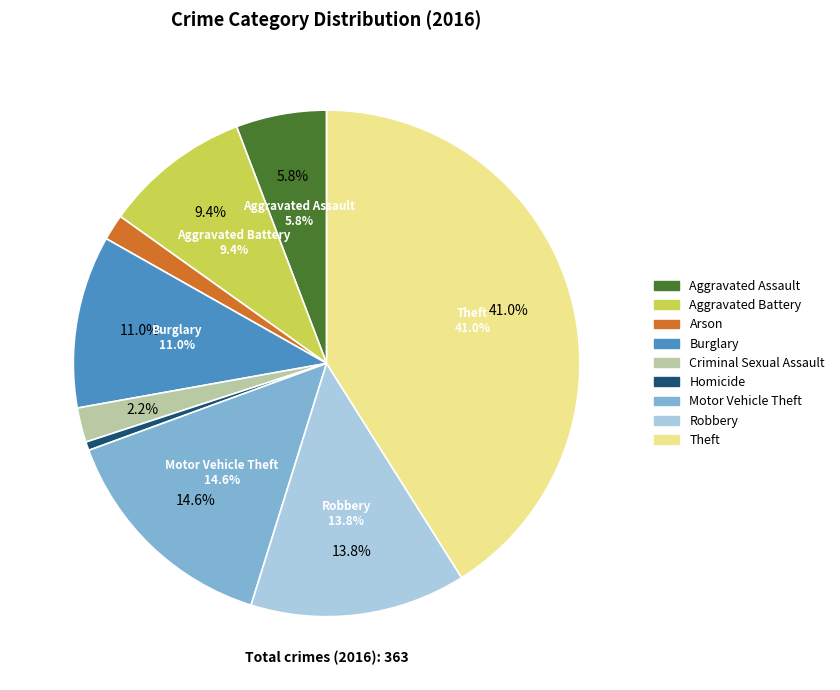

Is Criminal Sexual Assault the majority of the pie?

No